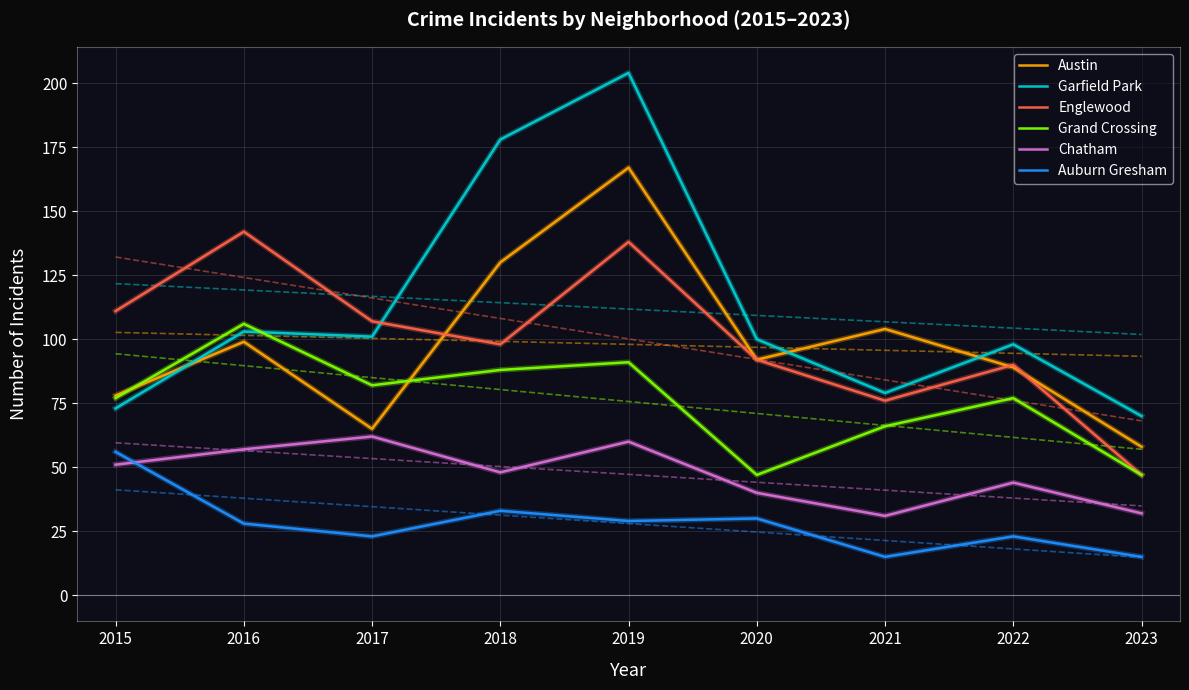

At which category does the chart reach its minimum across all series?

2021